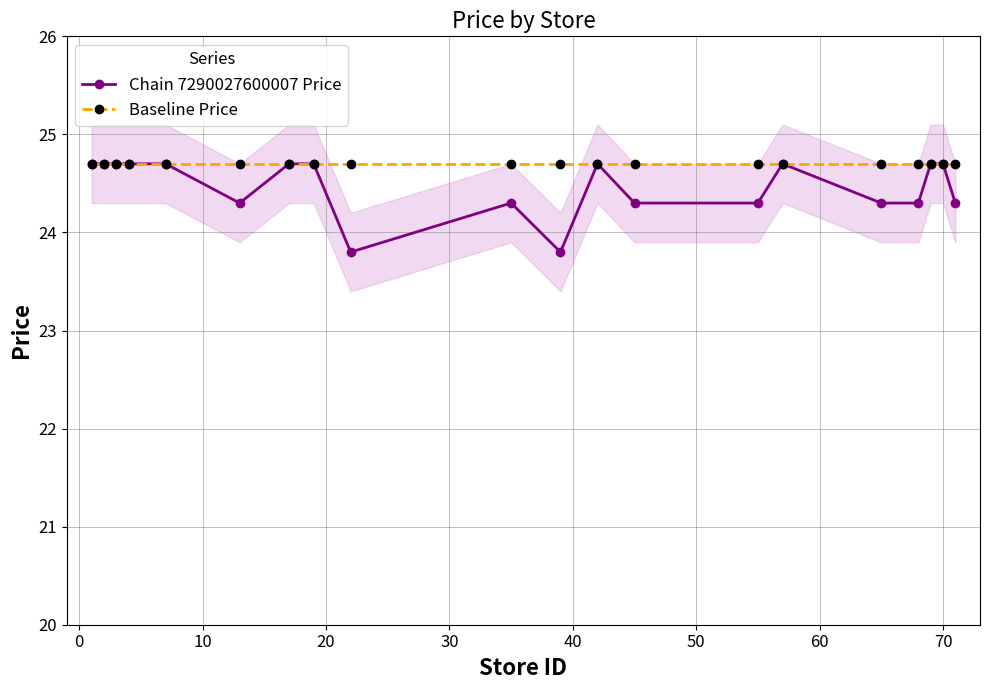

What is the maximum value for Baseline Price?

24.7